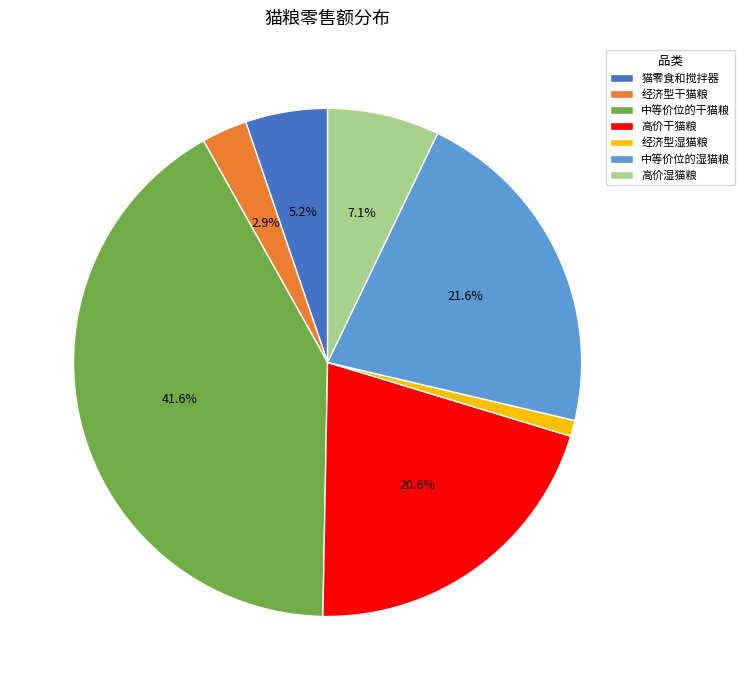

What is the total percentage of 猫零食和搅拌器 and 中等价位的干猫粮?

46.8%